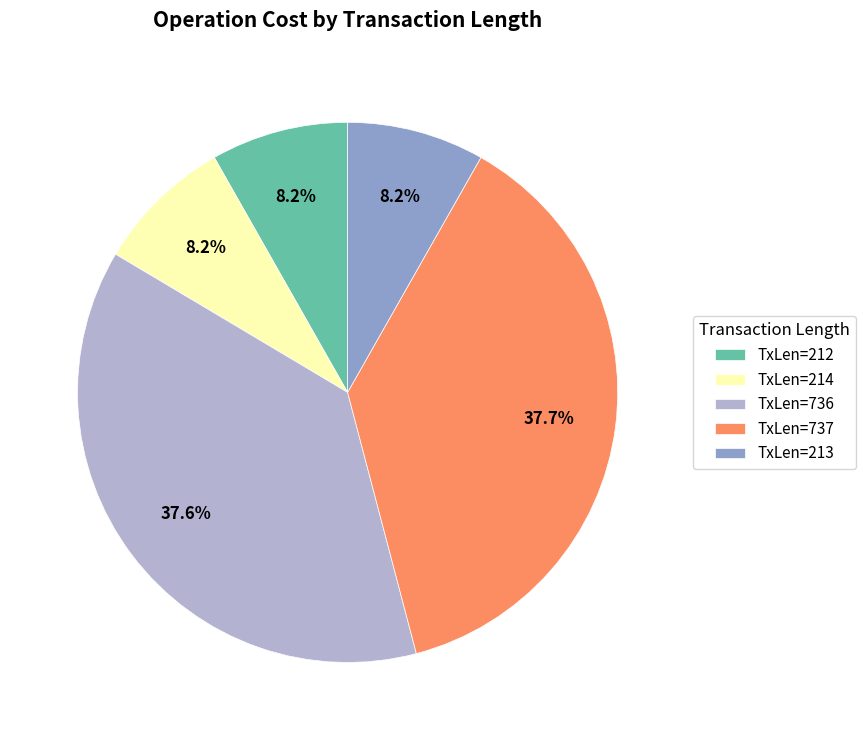

Is there a majority slice in this chart?

No